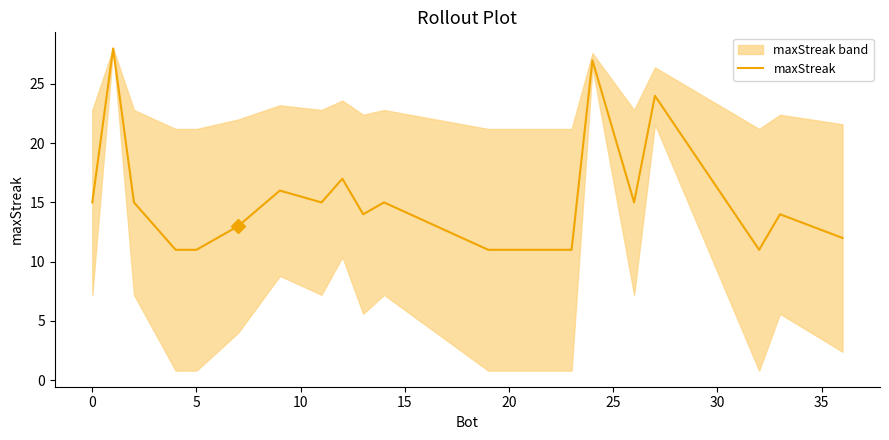

The maxStreak series shows 11 at 5. True or false?

True